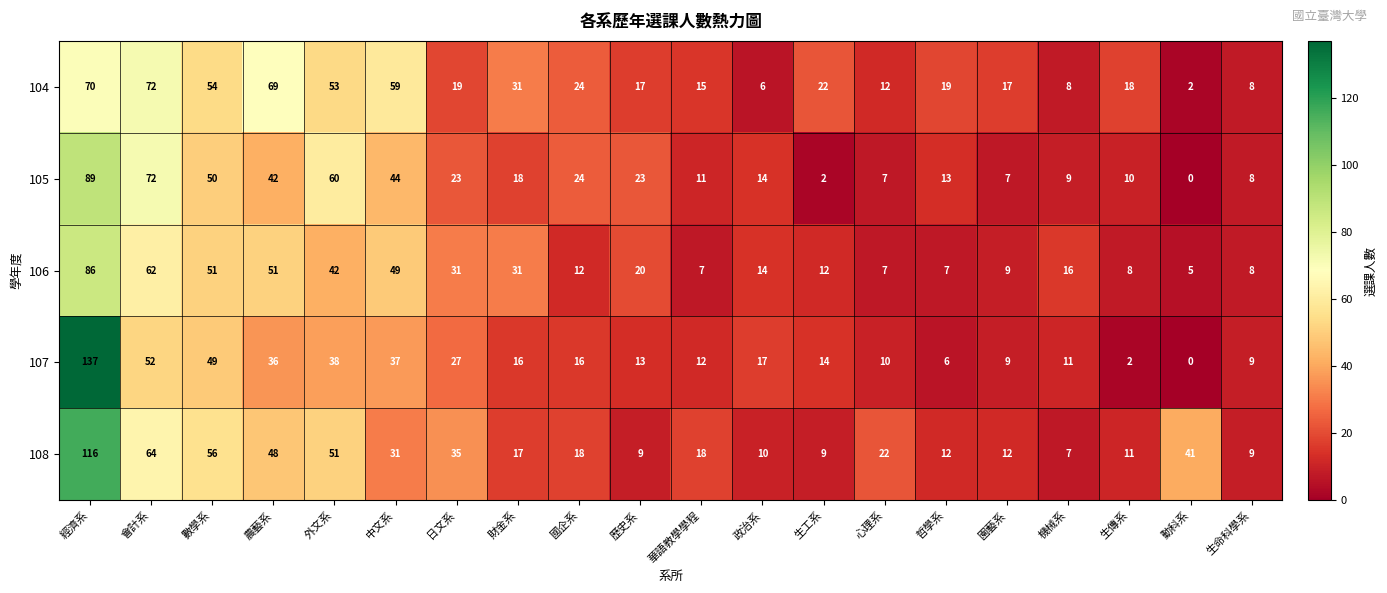

Which category has the highest value across all series?

經濟系